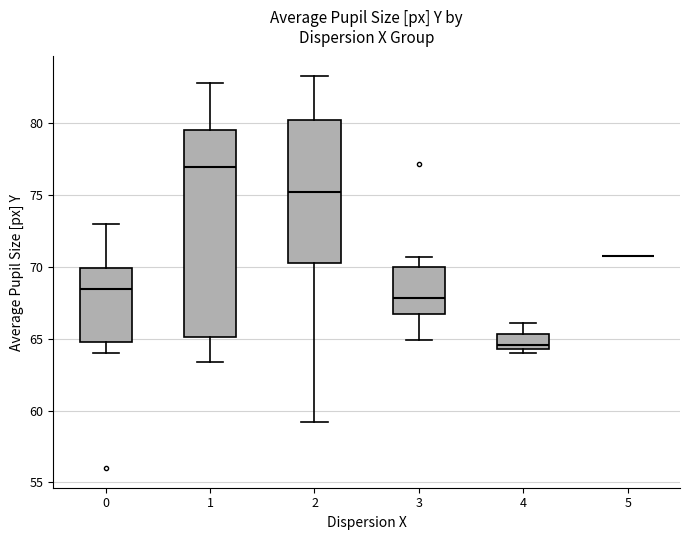

Which box is the tallest, from its lower edge to its upper edge?

1